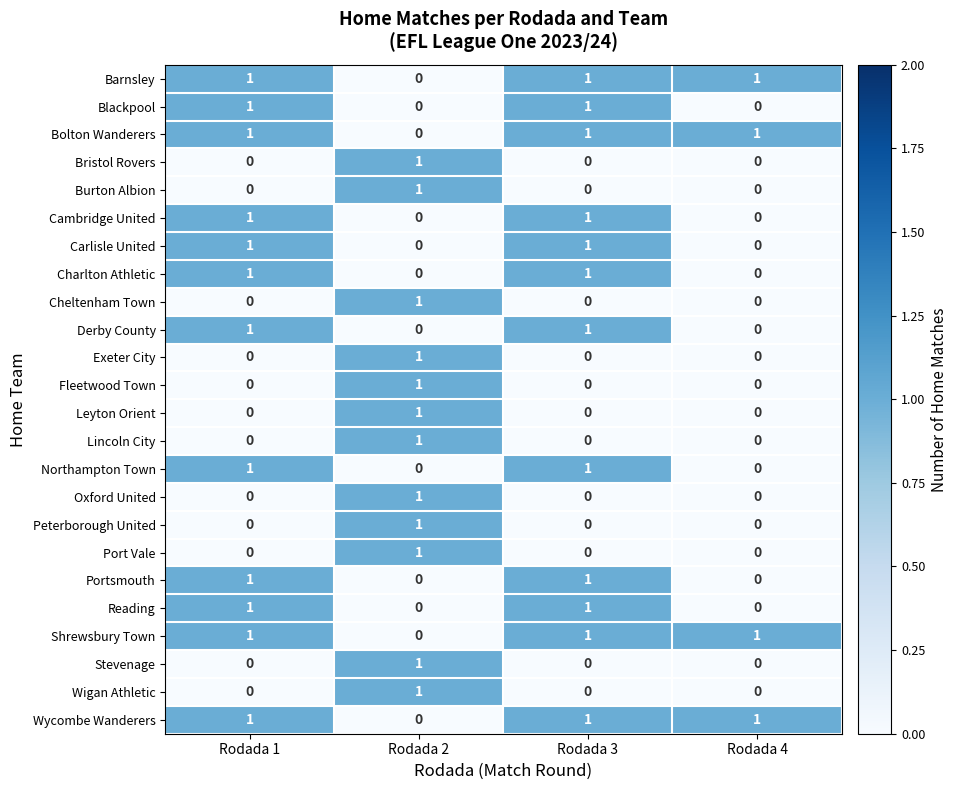

What is the total value across all series at Rodada 4?

4